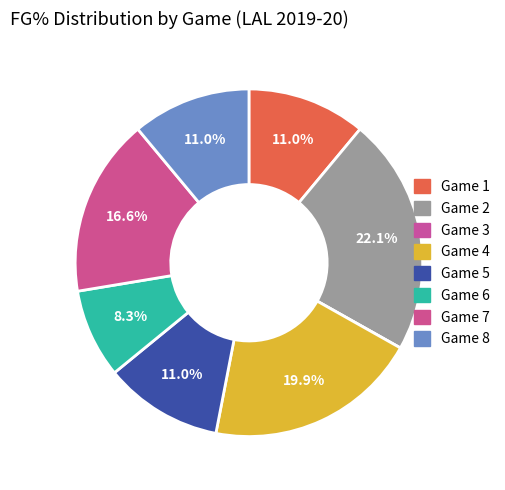

Does Game 4 account for over 50% of the chart?

No